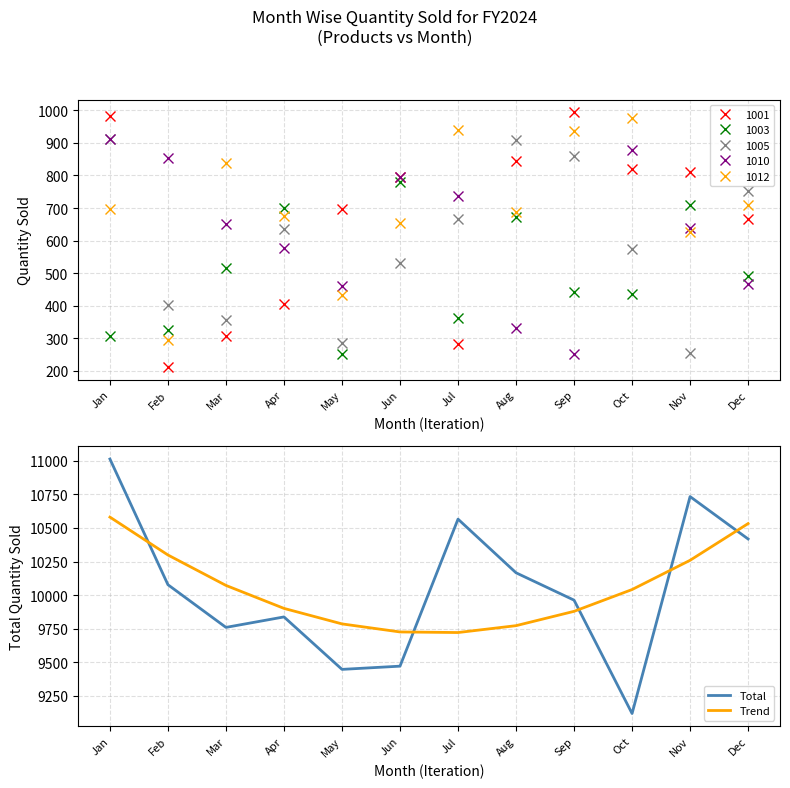

True or false: Trend and Total intersect in this chart.

True